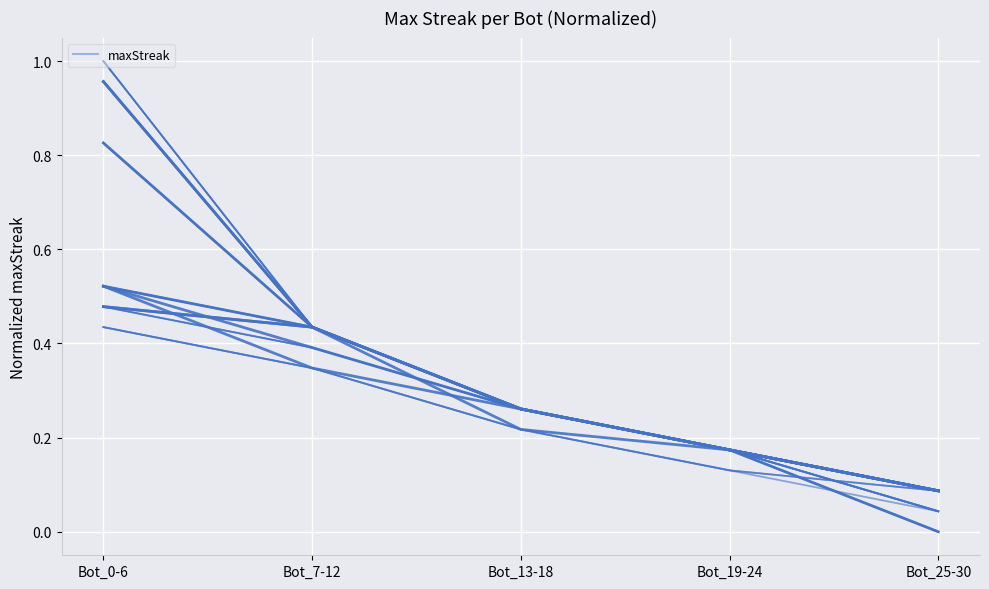

What is the label of the 1st point from the right?

Bot_25-30